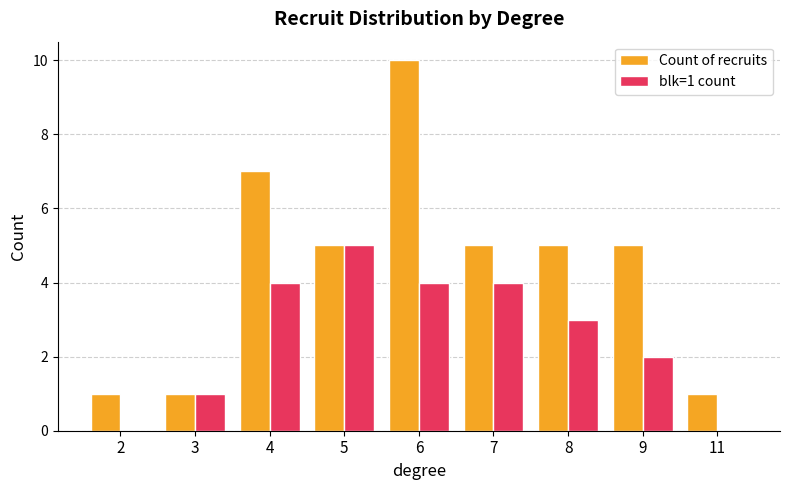

The Count of recruits series shows 5 at 9. True or false?

True